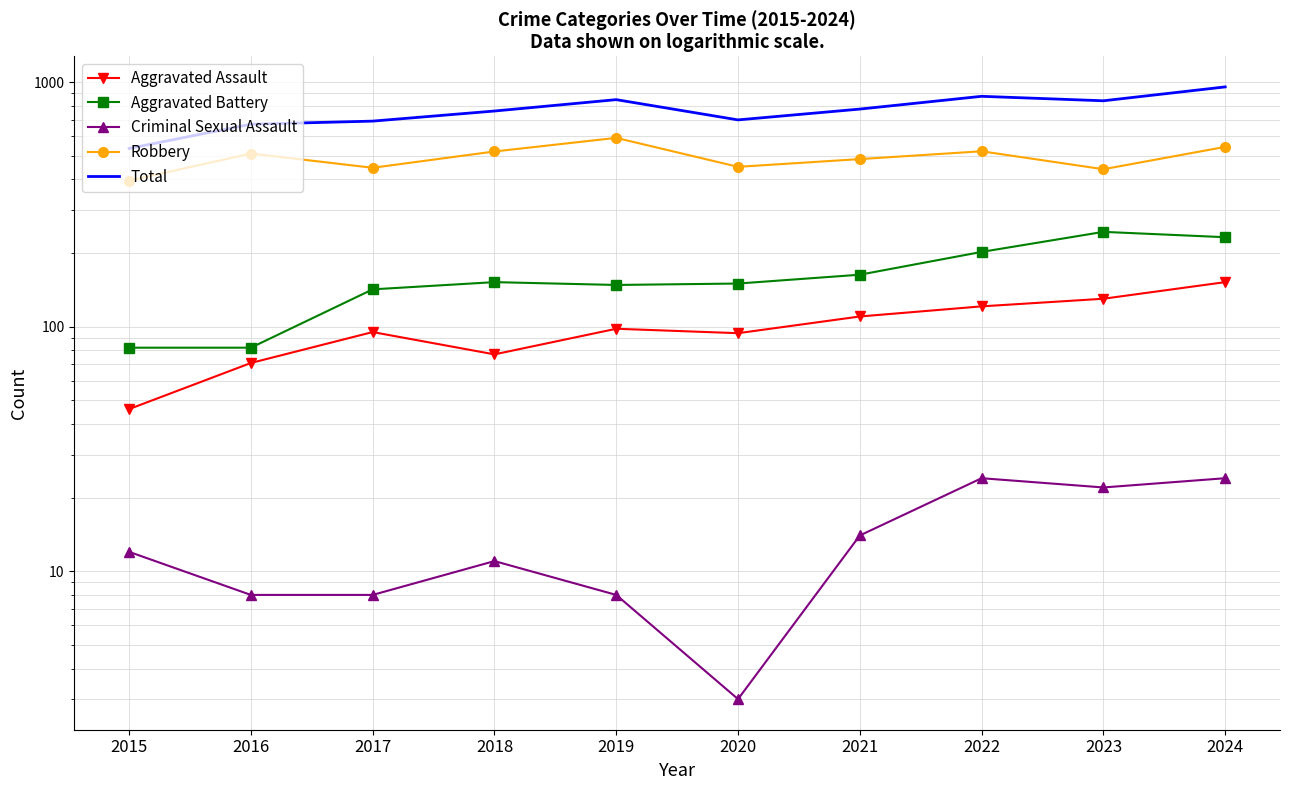

What is the approximate value of Robbery at 2023, to the nearest 10?

440